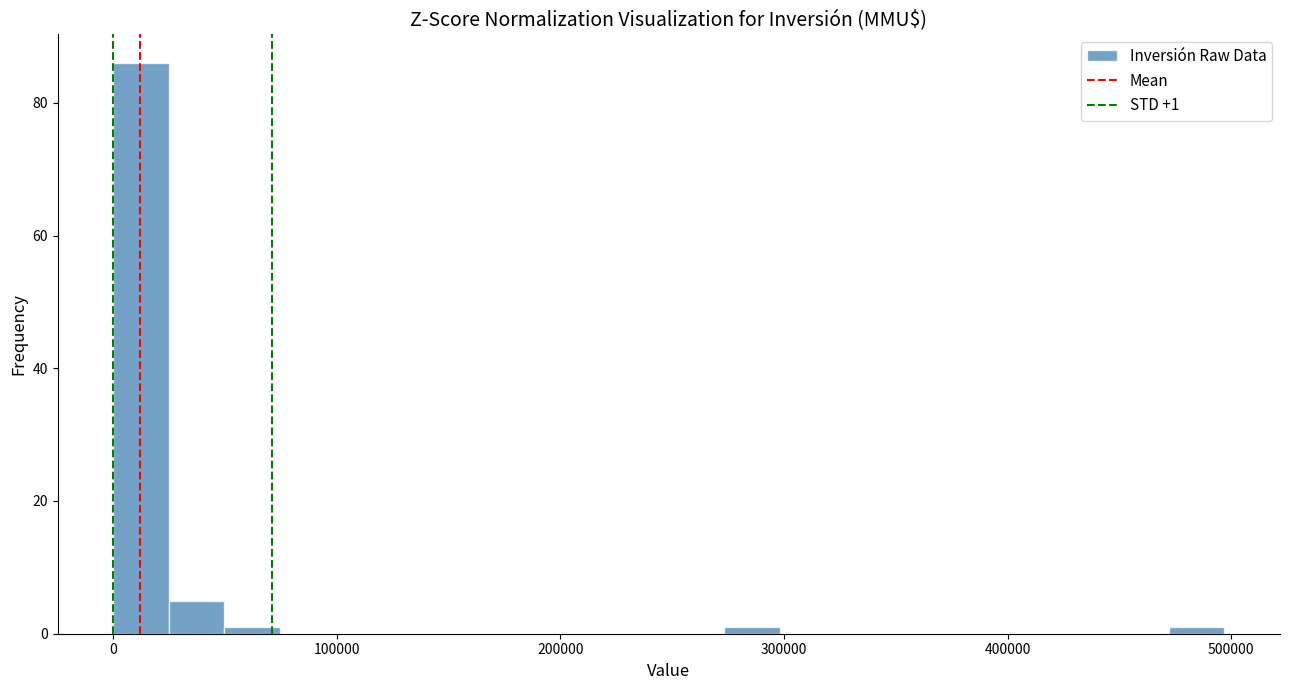

Around what value on the x-axis is the tallest bar? Give the approximate position of its centre, as read against the axis.

10000